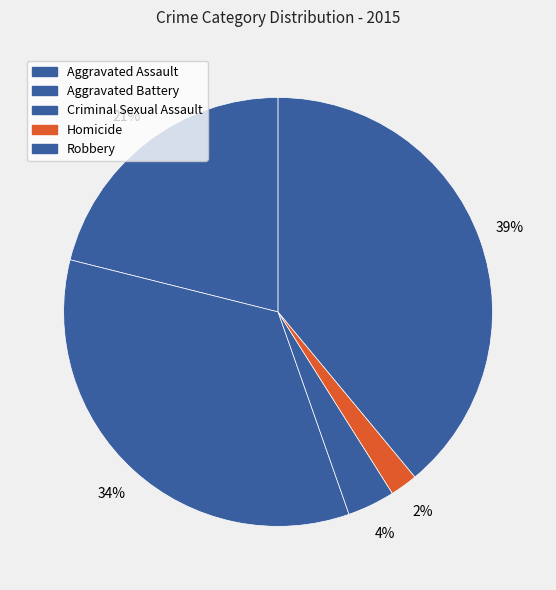

What is the change in value from Aggravated Battery to Criminal Sexual Assault?

-163